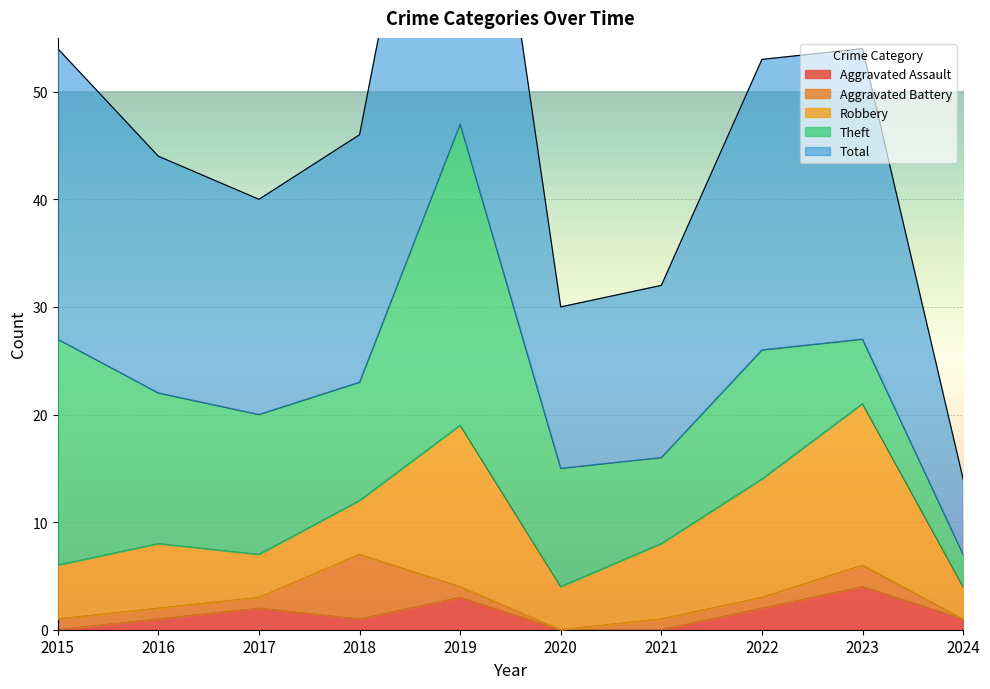

List the labels in order of Total value, smallest first.

2024, 2020, 2021, 2017, 2016, 2018, 2015, 2022, 2023, 2019